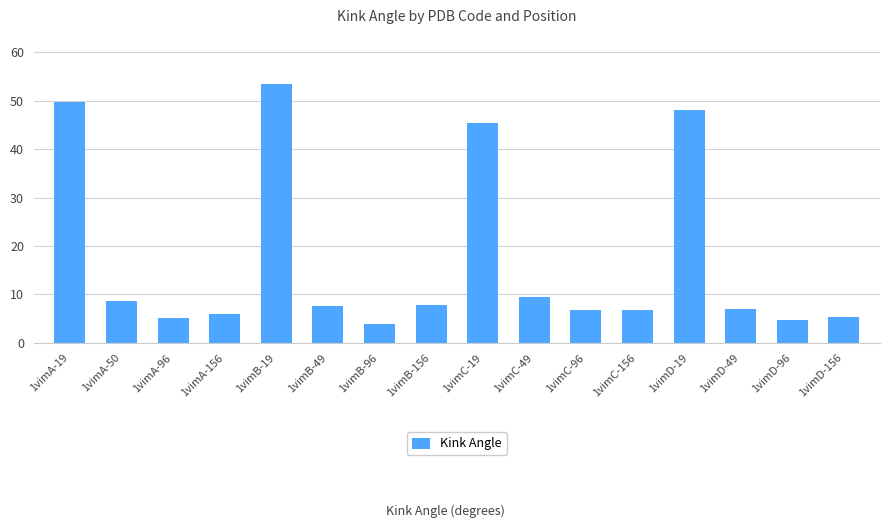

What is the smallest value displayed?

4.0